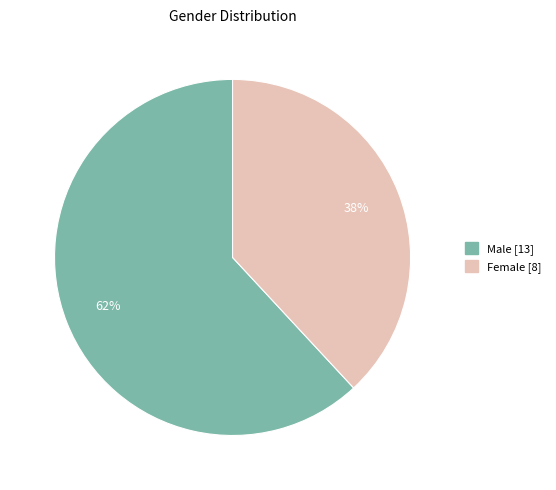

Between Male and Female, which is larger?

Male